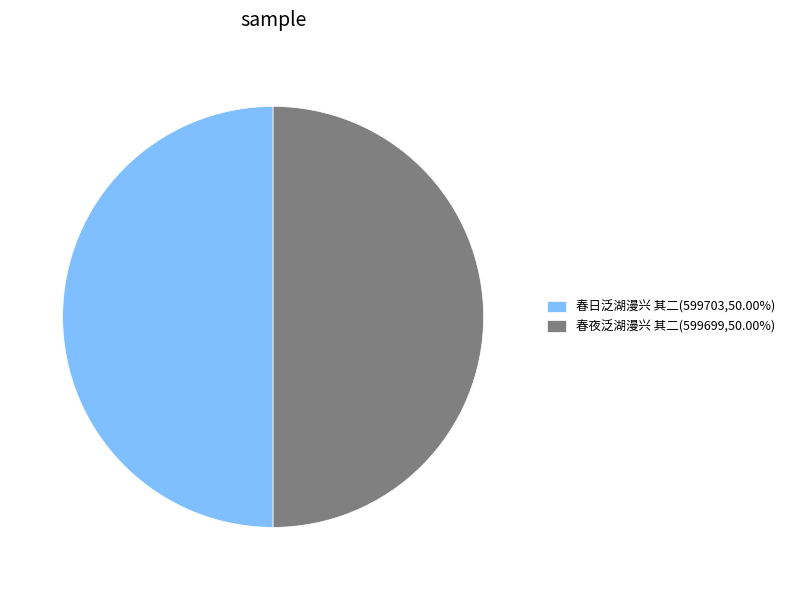

Do 春夜泛湖漫兴 其二(599699,50.00%) and 春日泛湖漫兴 其二(599703,50.00%) together represent more than half of the pie?

Yes